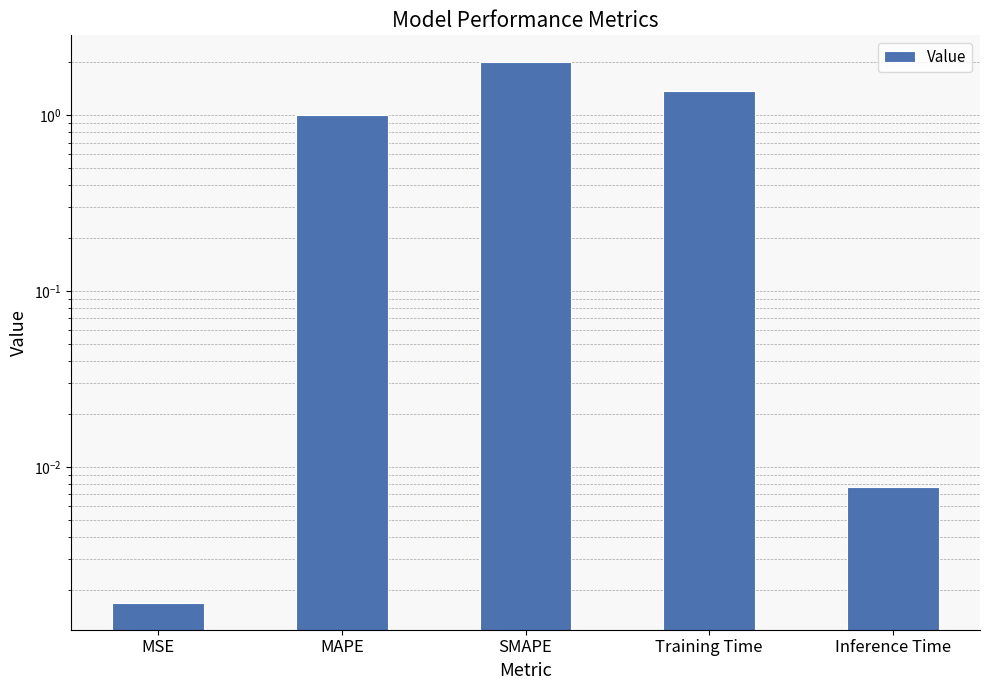

Rank the categories by value from highest to lowest.

SMAPE, Training Time, MAPE, Inference Time, MSE